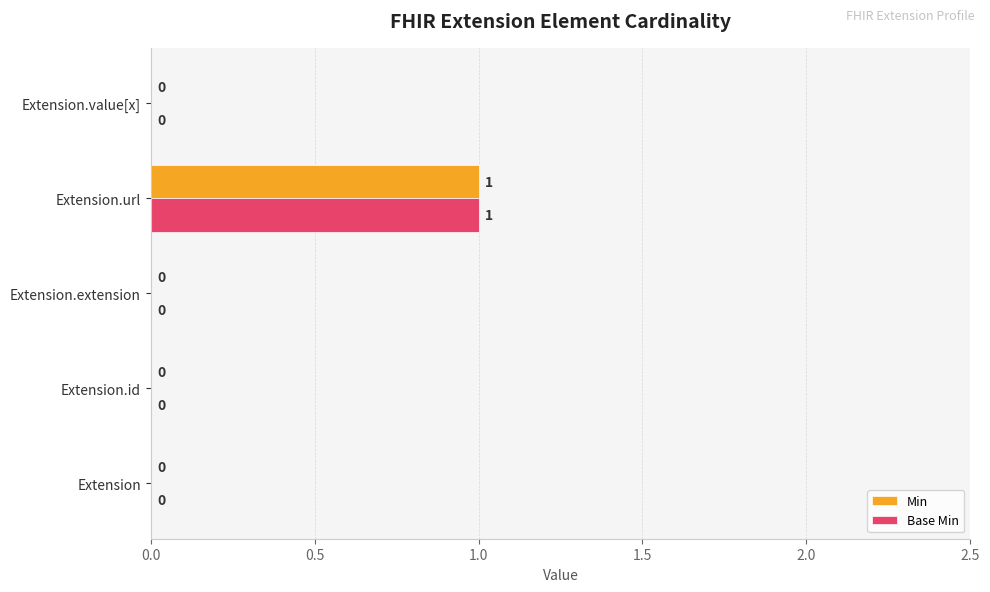

How many Base Min values are between 0 and 1?

5